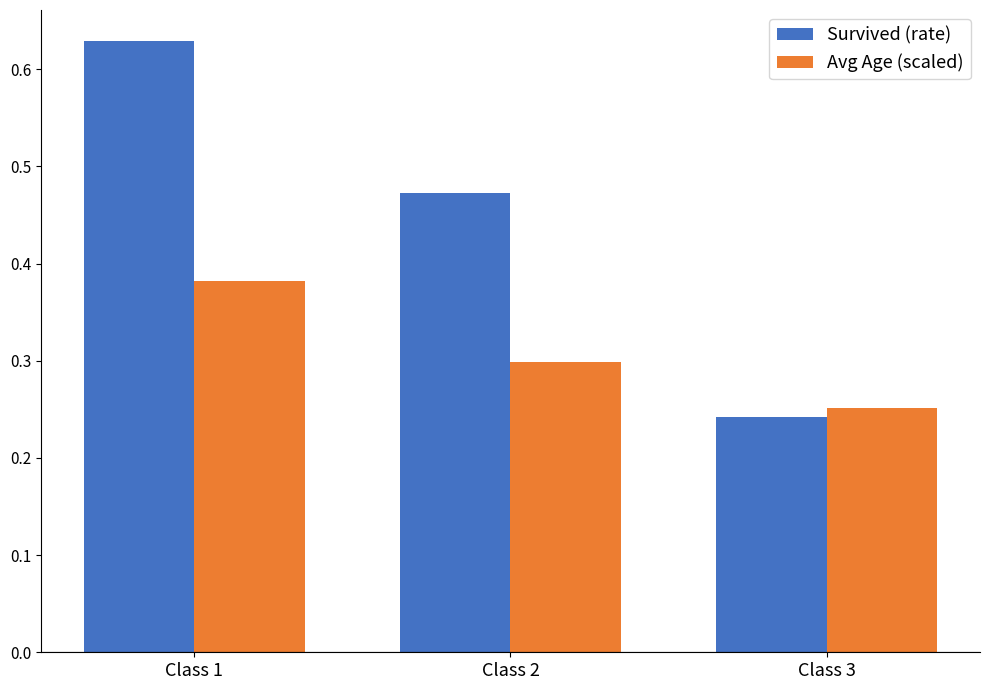

Are the bars grouped side by side (vs. stacked)?

Yes